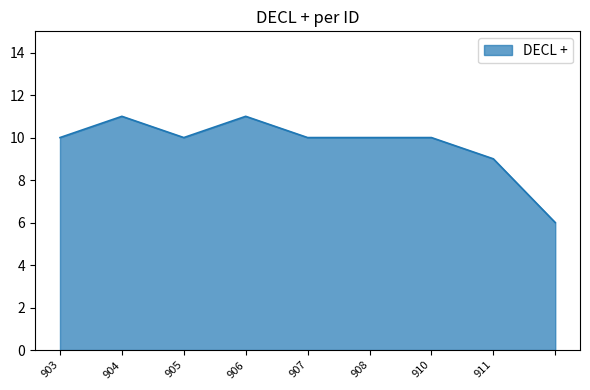

What is the greatest value displayed?

11